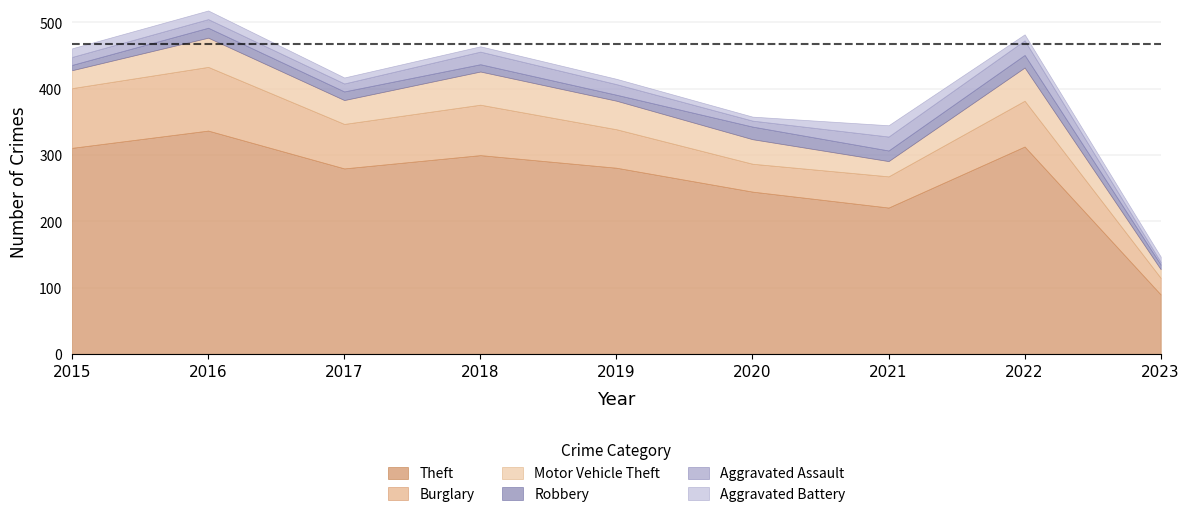

Does the chart display data point markers on the line(s)?

No